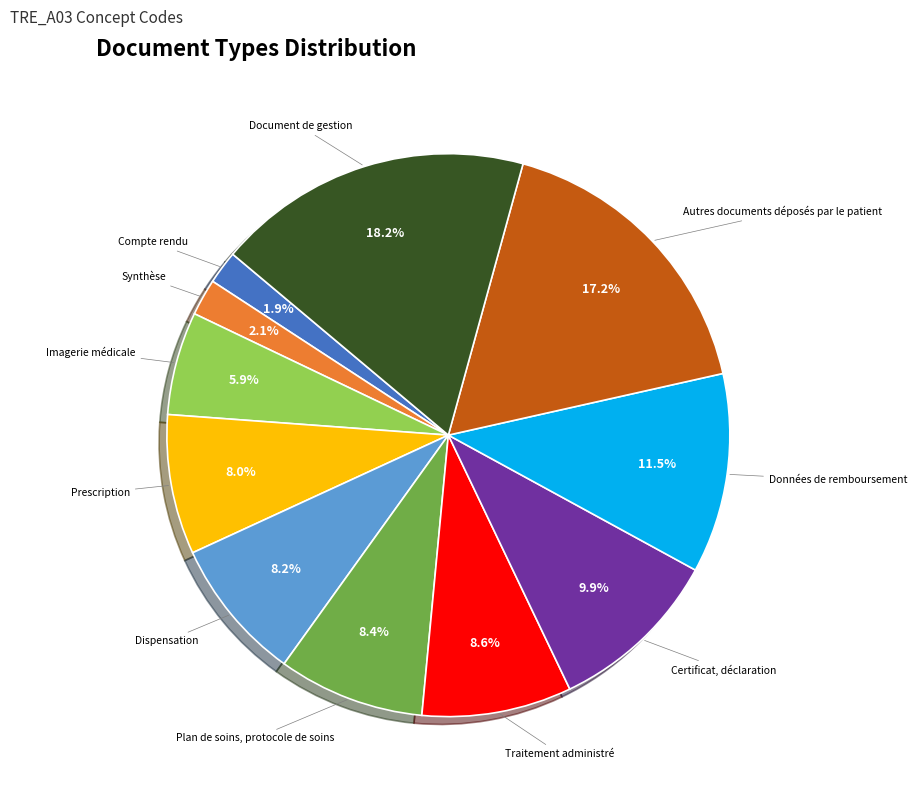

The Dispensation slice represents 1% of the pie. True or false?

False